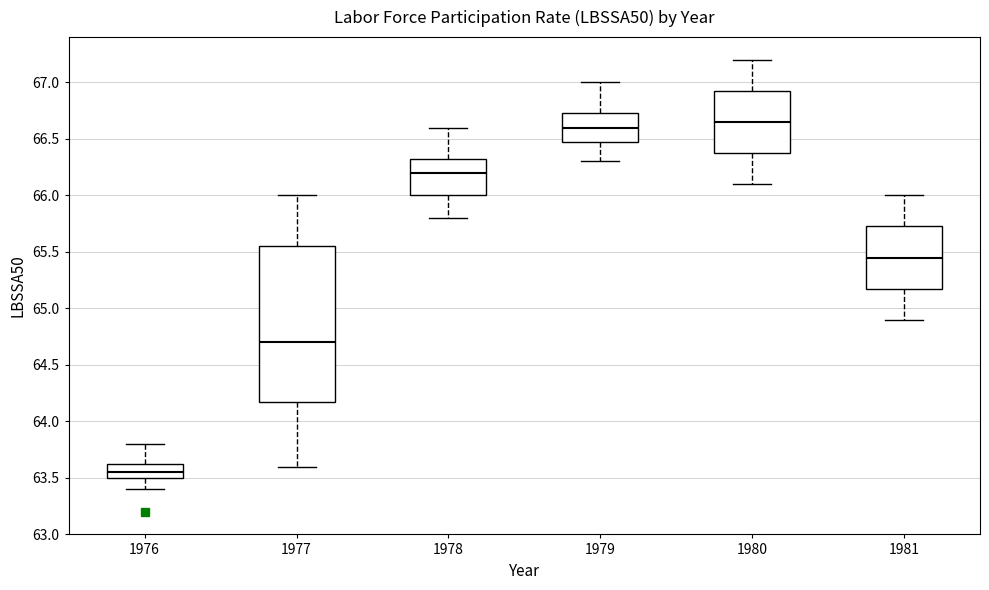

Which box has the lowest median line?

1976